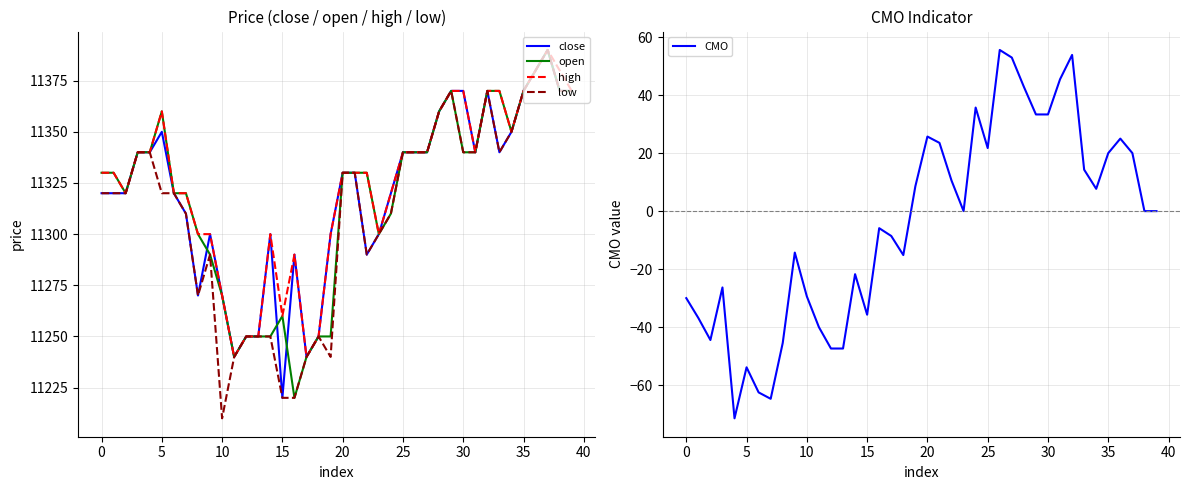

What is the highest value of the close series?

11390